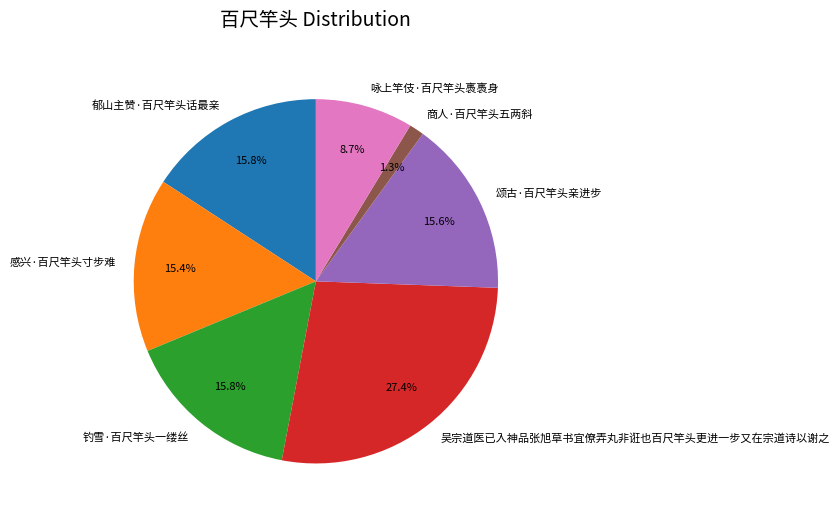

Between 吴宗道医已入神品张旭草书宜僚弄丸非诳也百尺竿头更进一步又在宗道诗以谢之 and 感兴·百尺竿头寸步难, which is larger?

吴宗道医已入神品张旭草书宜僚弄丸非诳也百尺竿头更进一步又在宗道诗以谢之